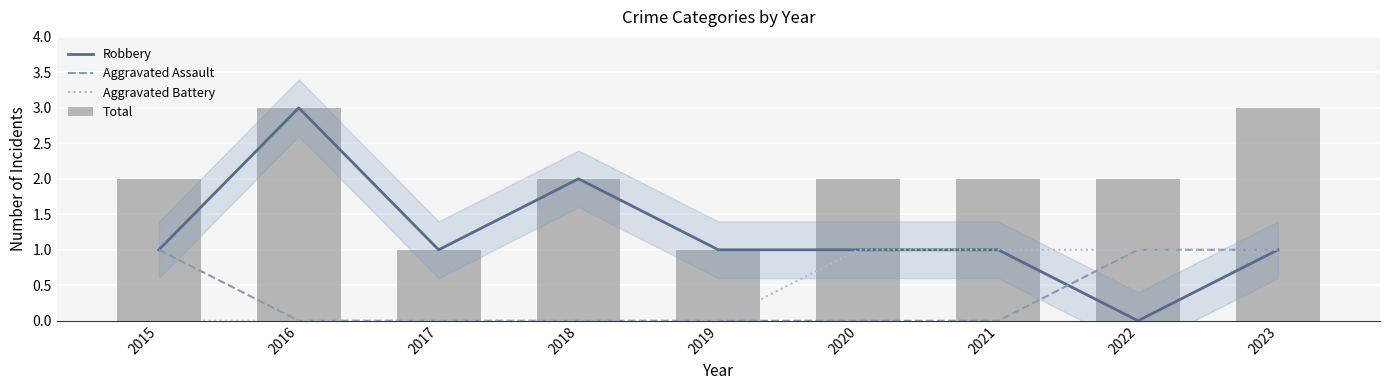

True or false: Aggravated Battery has a value of -1 at 2015.

False